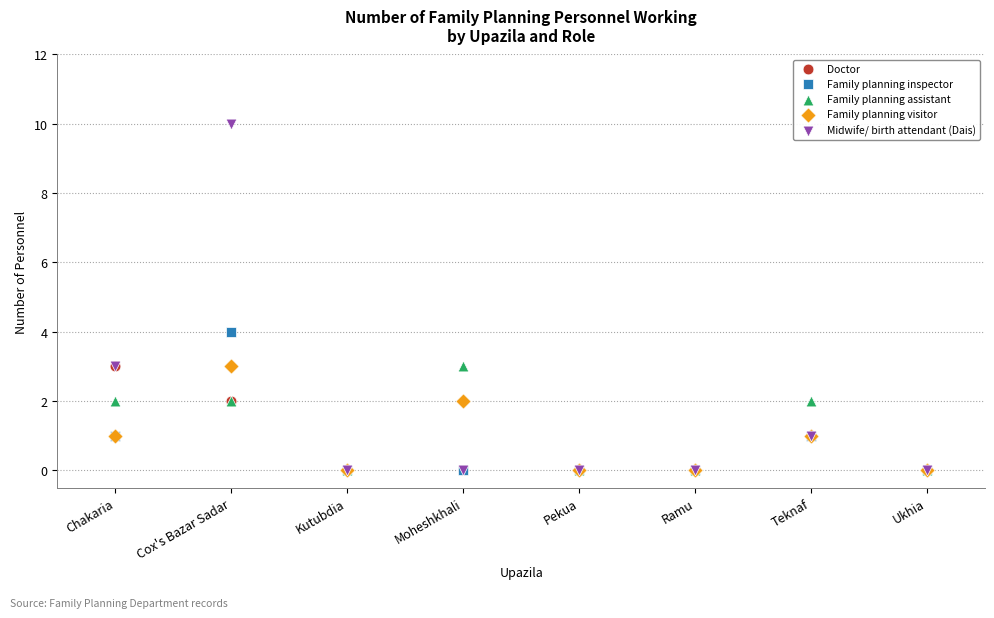

Across all series, what Y value is closest to 5?

4